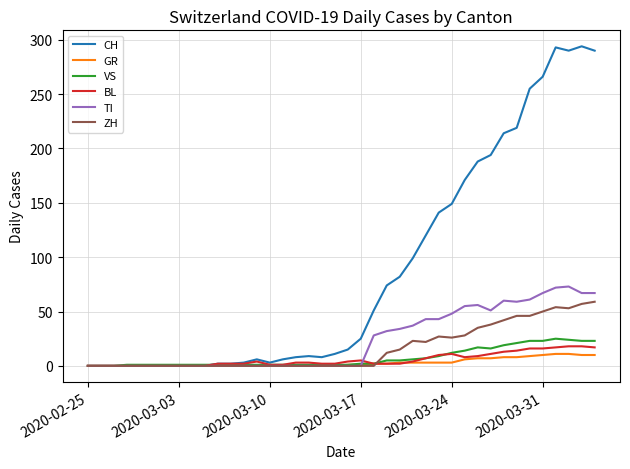

Which series has the largest total across all categories?

CH